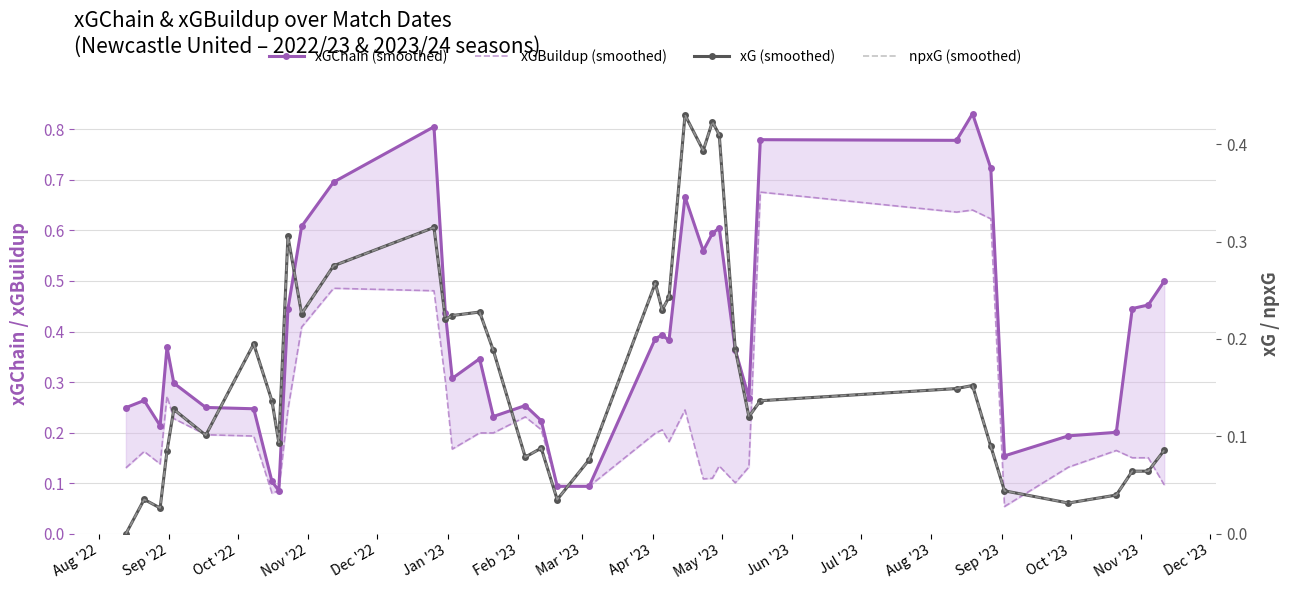

What are all the series names shown in the legend?

xGChain (smoothed), xGBuildup (smoothed), xG (smoothed), npxG (smoothed)